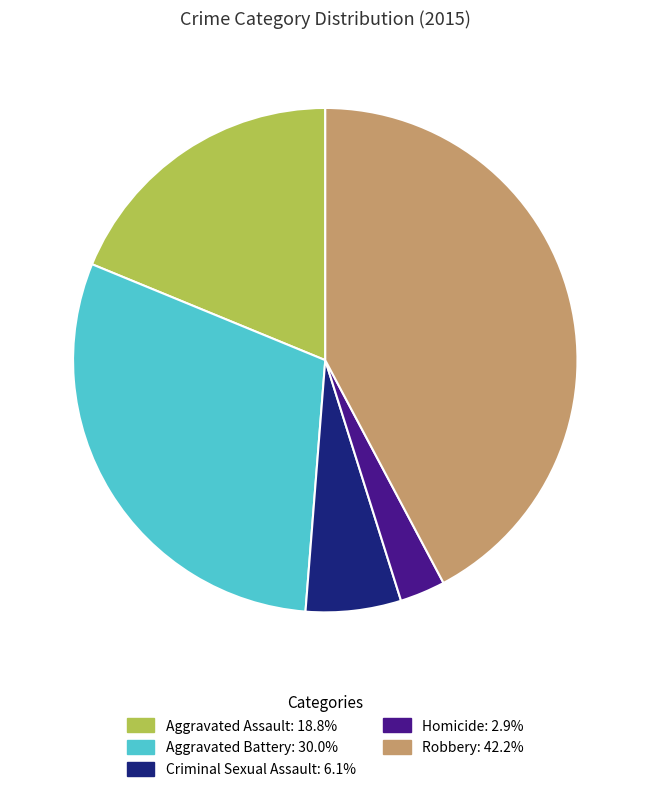

Approximately how many times larger is the value at Aggravated Battery compared to Homicide?

10.3